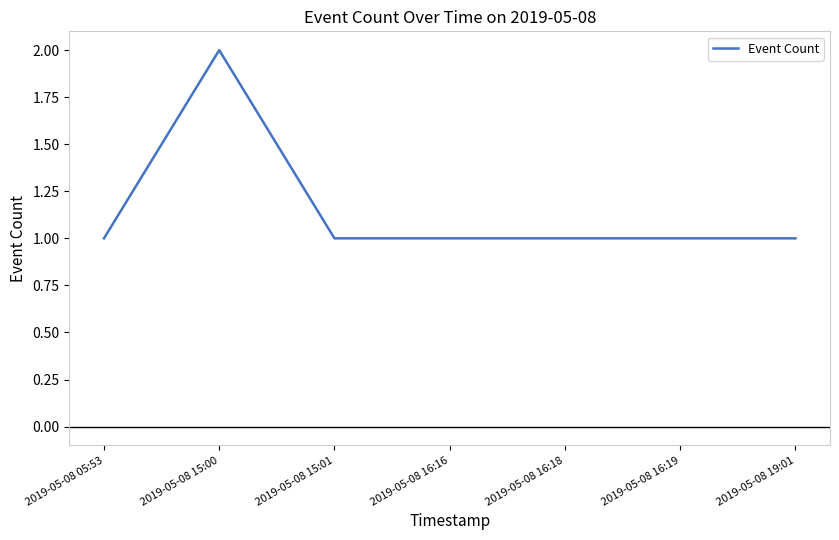

What position from the left is 2019-05-08 15:00?

2